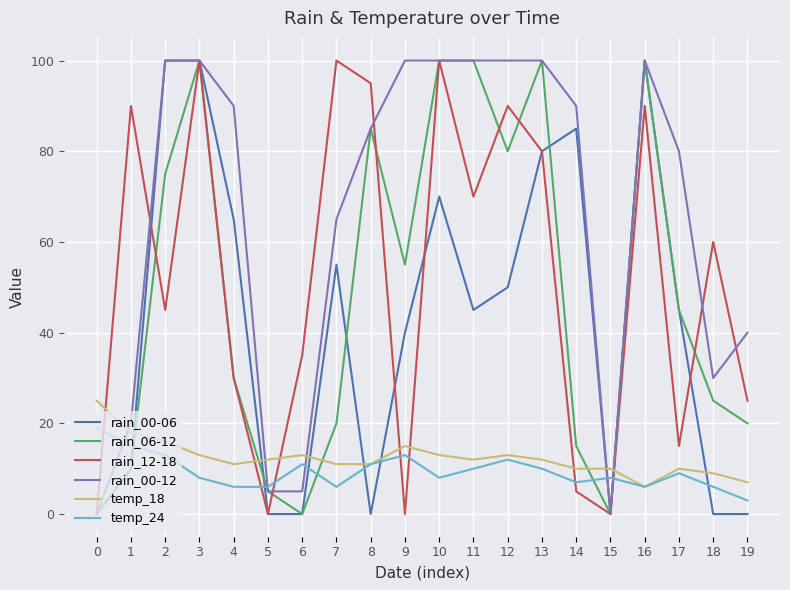

Is the value of rain_12-18 at 0 greater than the value of rain_06-12 at 13?

No